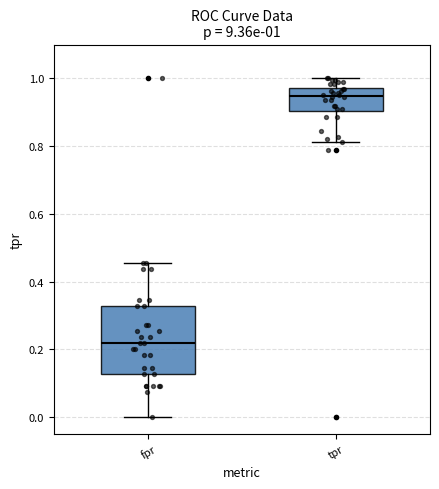

Comparing the boxes themselves (not the whiskers), which one is the tallest?

fpr